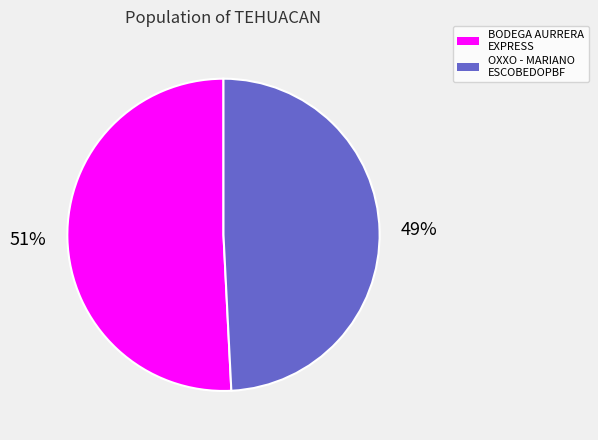

Is there a majority slice in this chart?

Yes